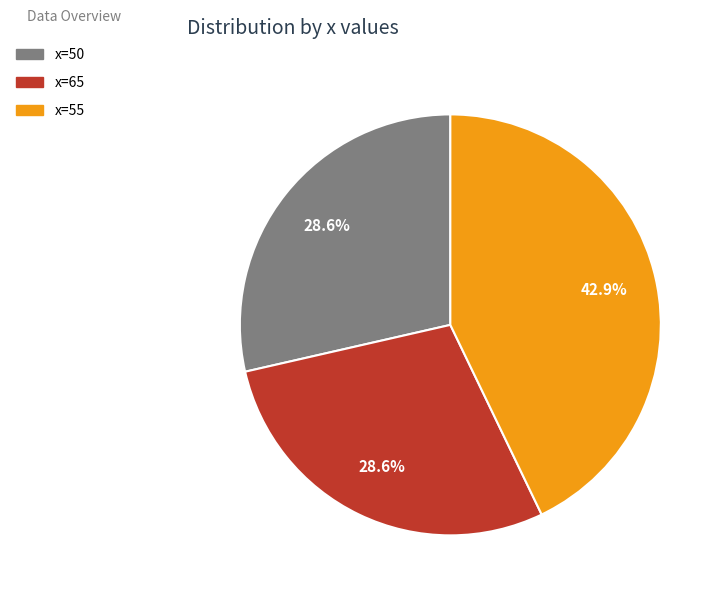

Do x=55 and x=65 together represent more than half of the pie?

Yes